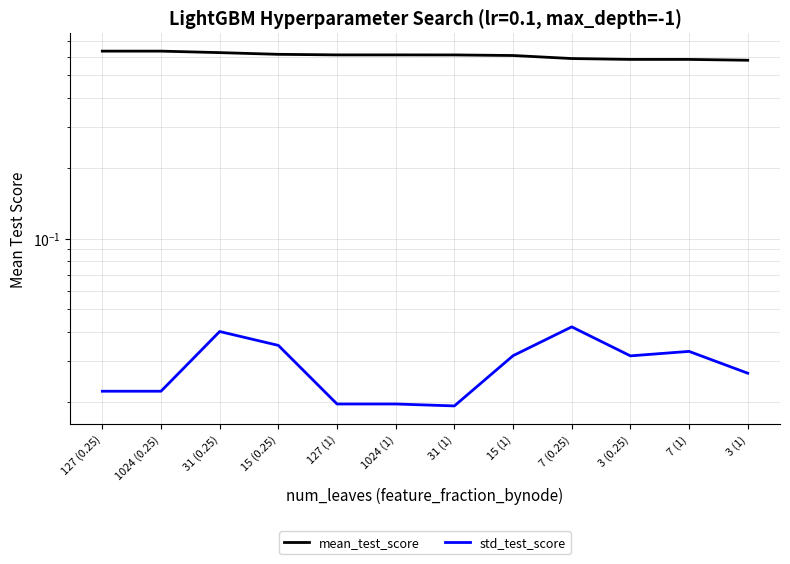

What position from the left is 127 (0.25)?

1